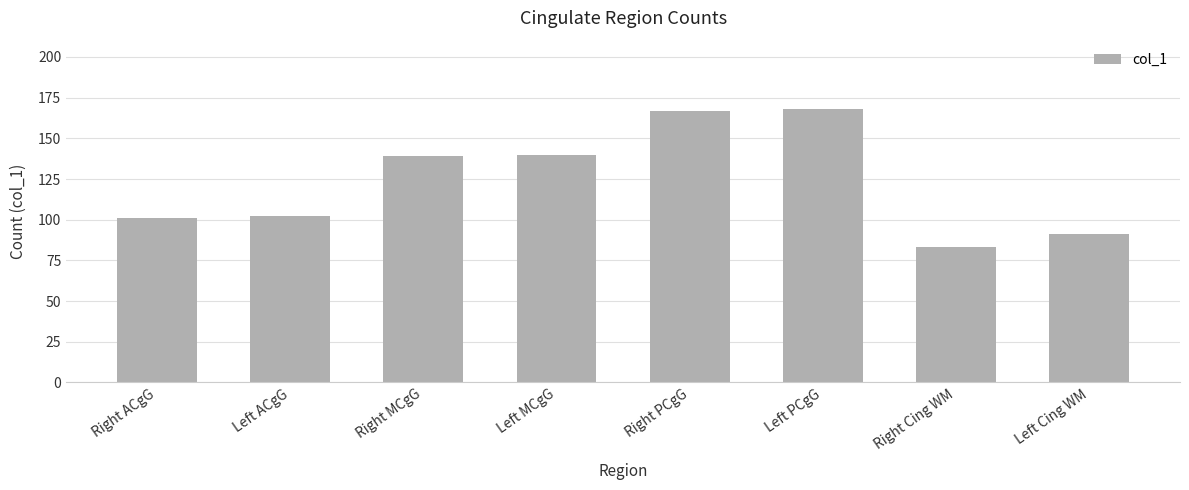

What is the label of the 8th bar from the left?

Left Cing WM